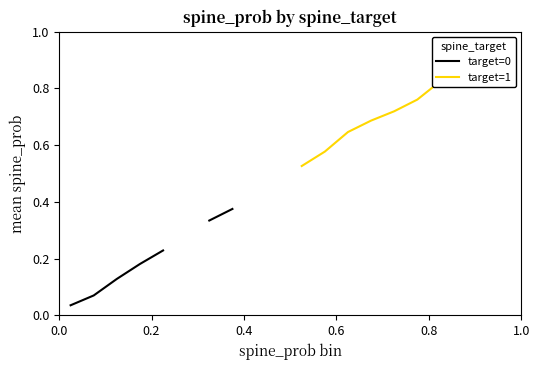

True or false: target=1 has more than 2 interior local peaks.

False